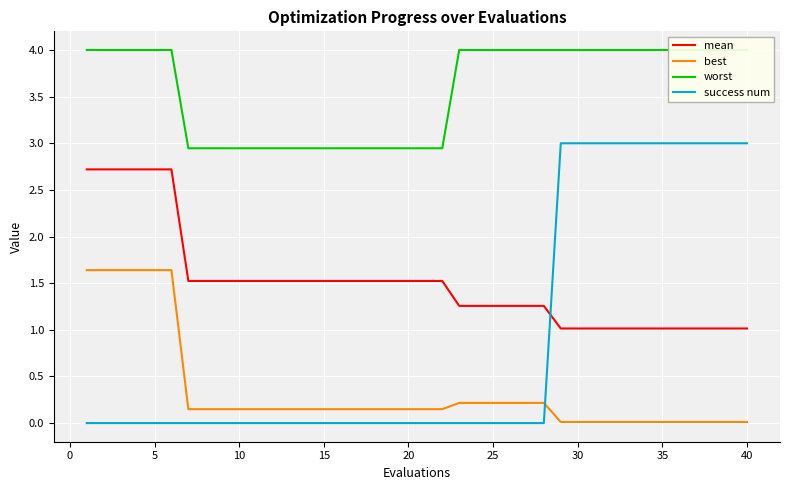

True or false: success num and mean cross at least once.

True